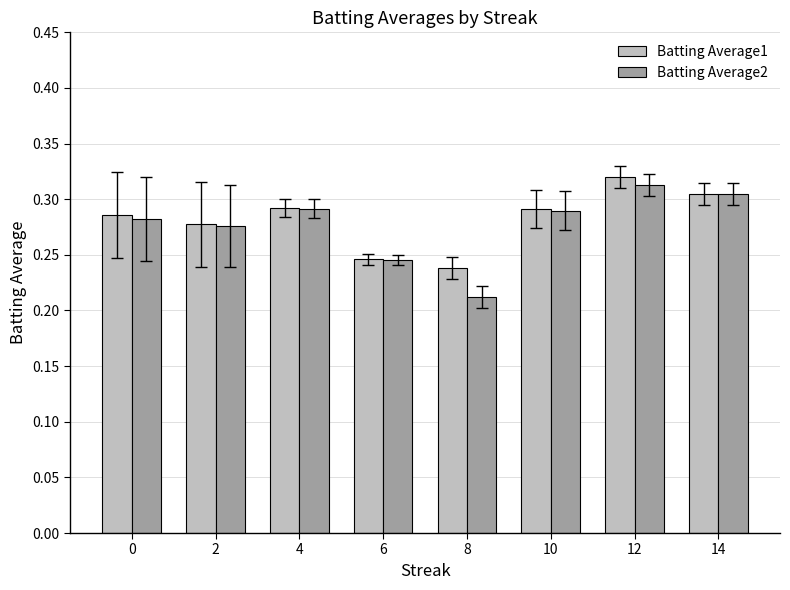

The Batting Average2 series shows 0.1 at 2. True or false?

False